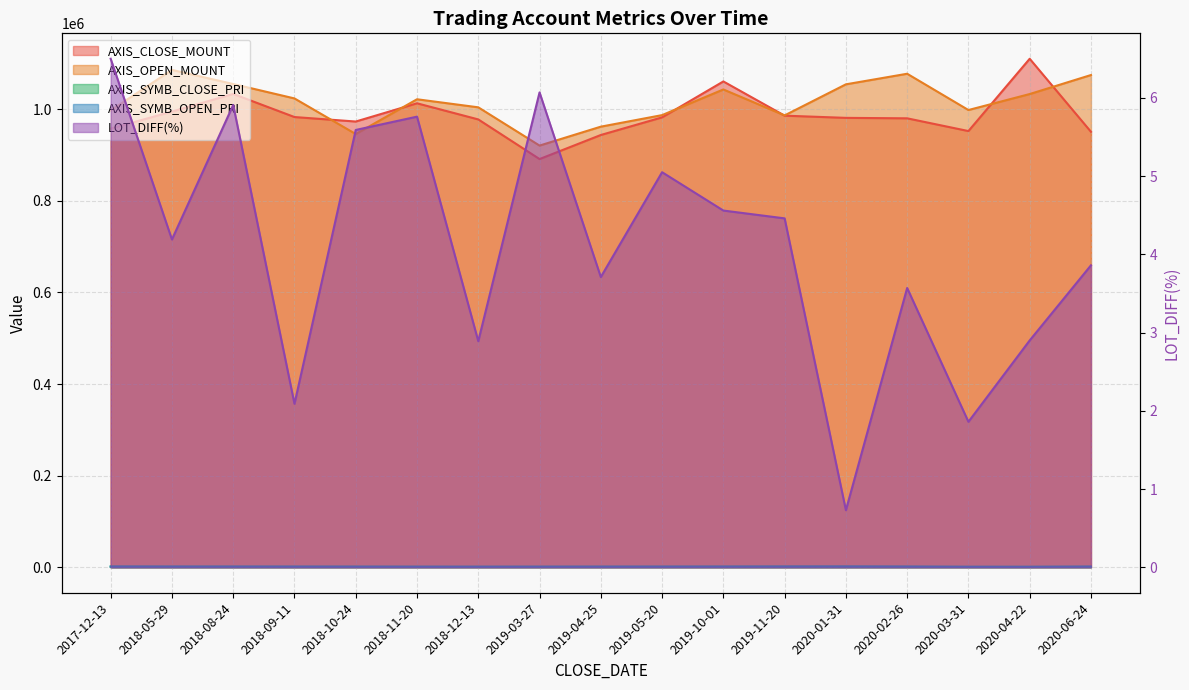

How many distinct data groups are displayed?

5